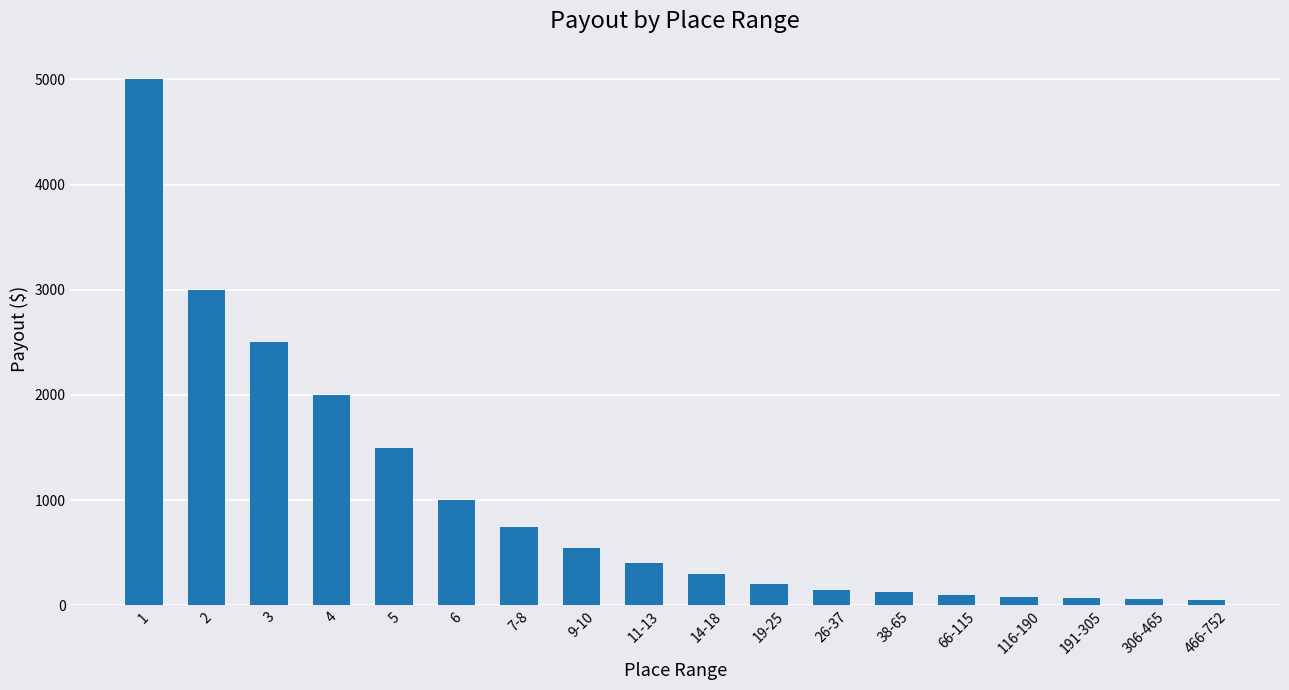

At which category does the chart reach its peak across all series?

1